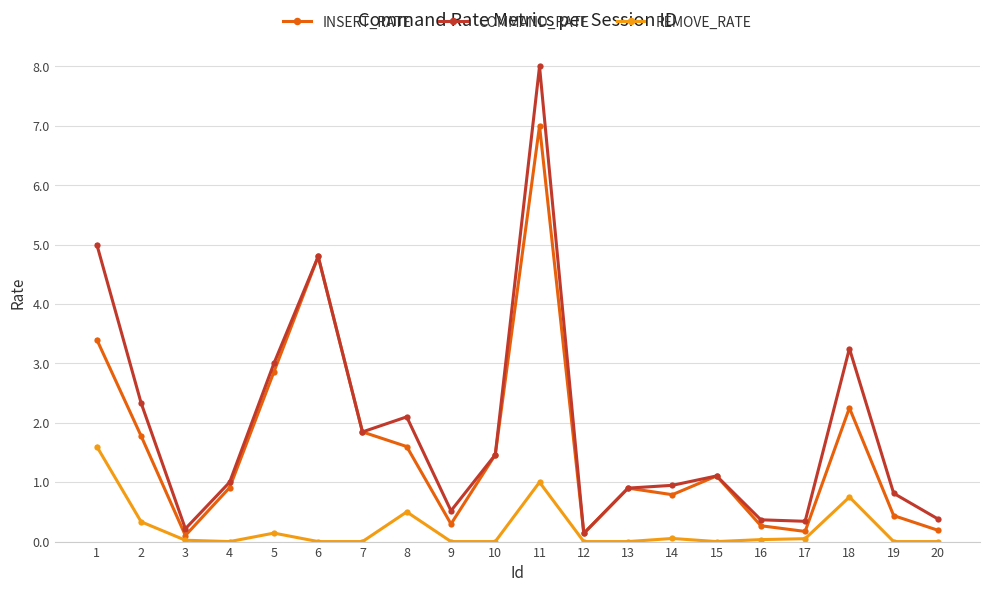

What are all the series names shown in the legend?

INSERT_RATE, COMMAND_RATE, REMOVE_RATE